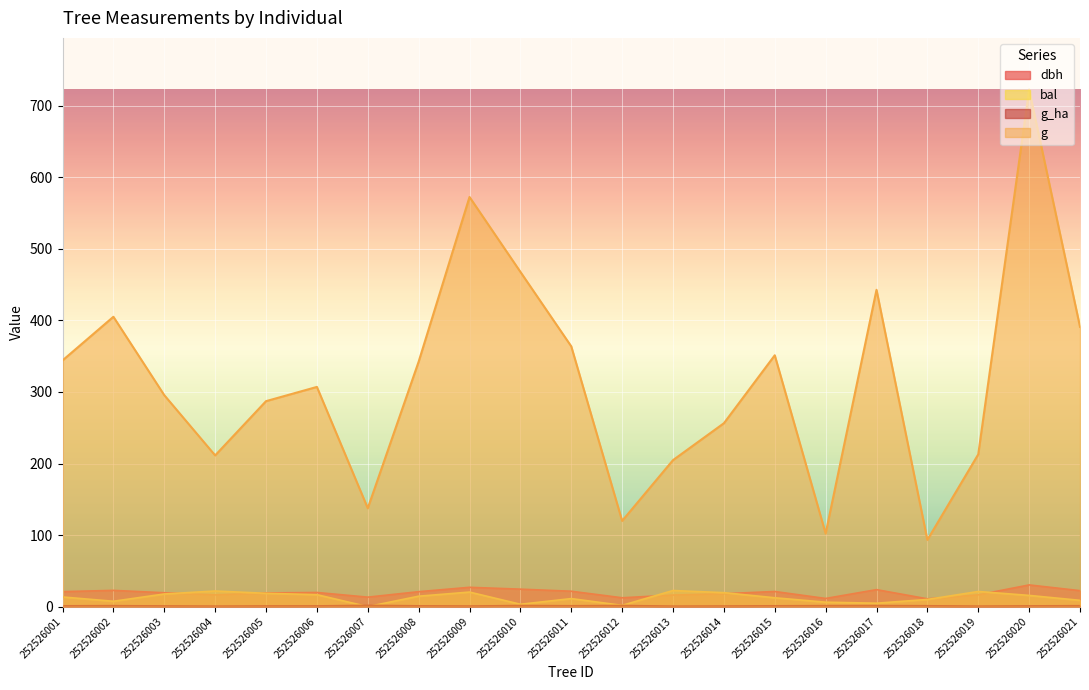

In g, how many points are higher than both neighbors (excluding endpoints)?

6